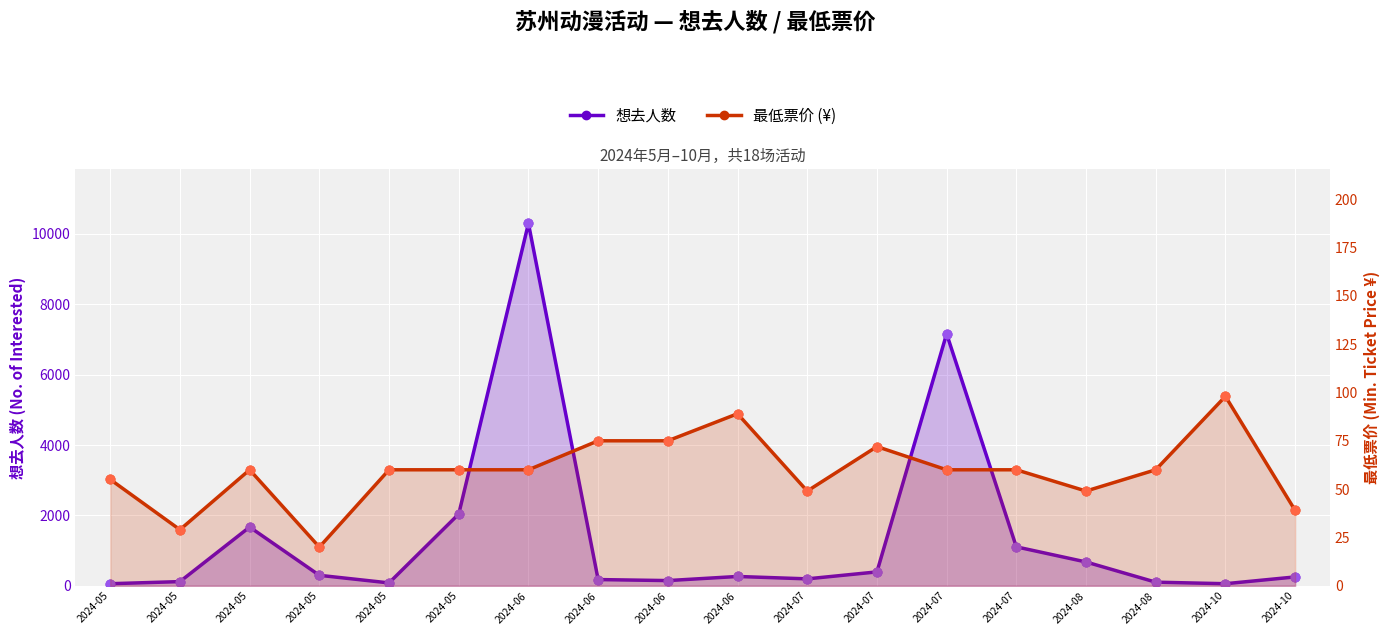

At how many categories does at least one series exceed 1163?

4